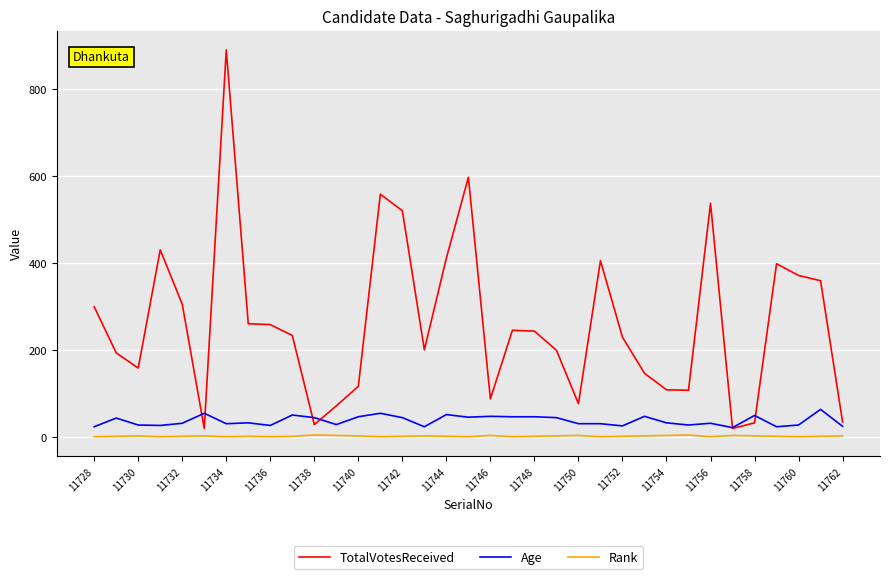

Does the chart have visible grid lines?

Yes